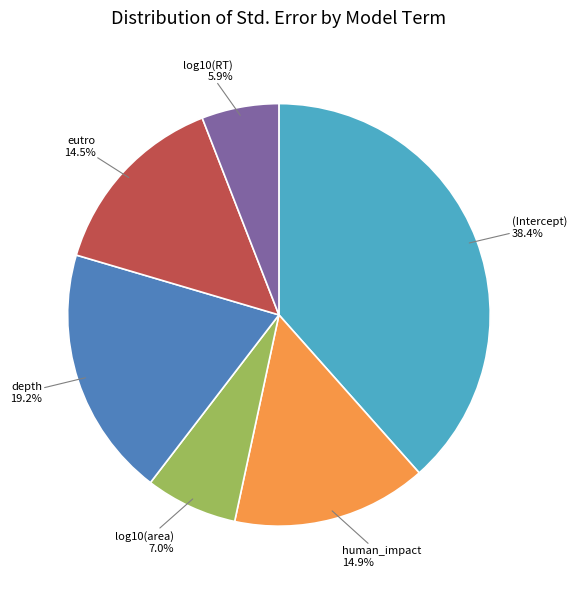

Is there any slice that represents more than half of the pie?

No